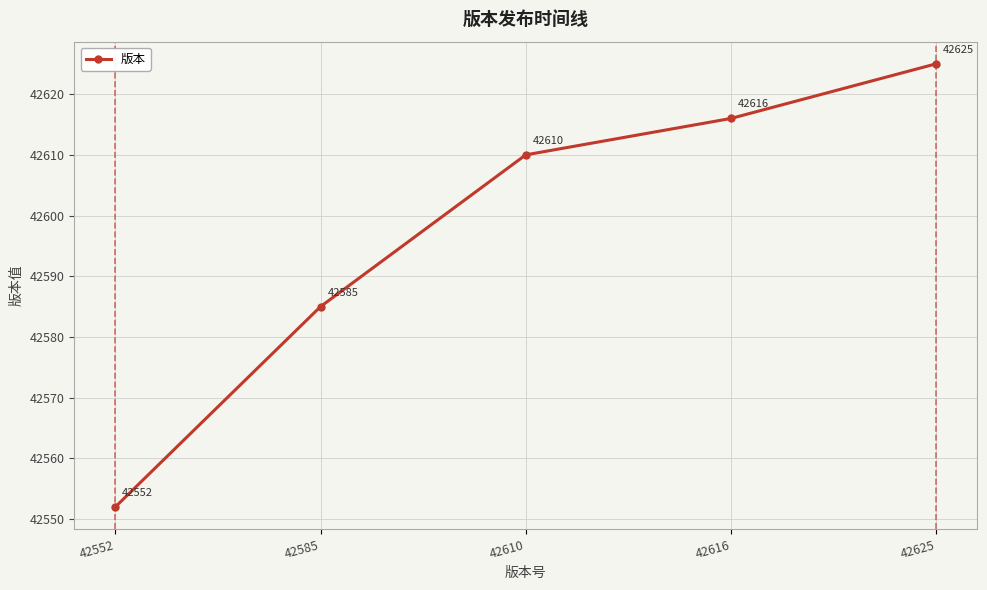

Reading left to right, what are all the values shown in this chart?

42552	42585	42610	42616	42625